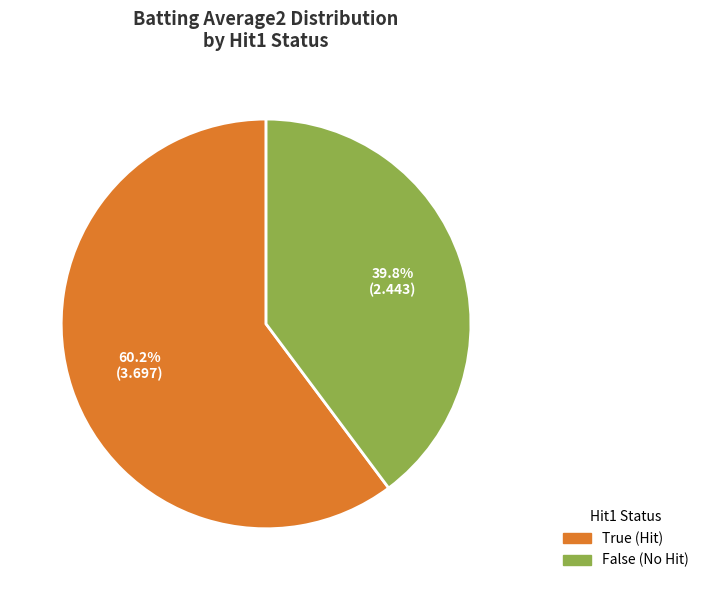

To the nearest percent, what is the average slice percentage?

50%